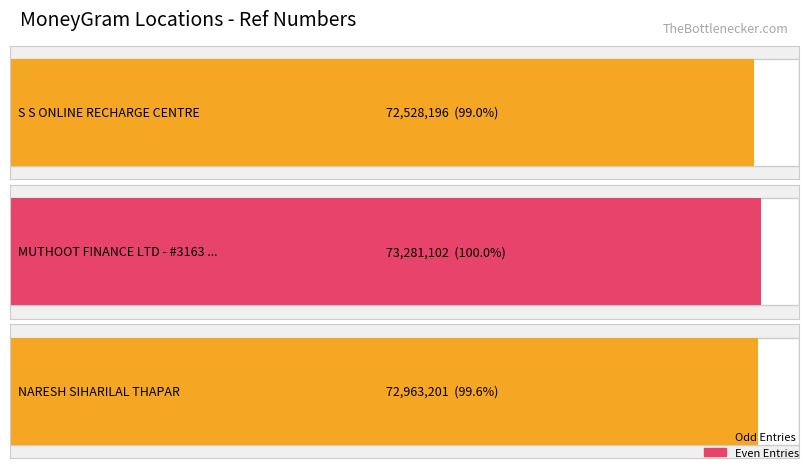

What is the label of the 2nd bar from the left?

MUTHOOT FINANCE LTD - #3163 - AHMED NAGA